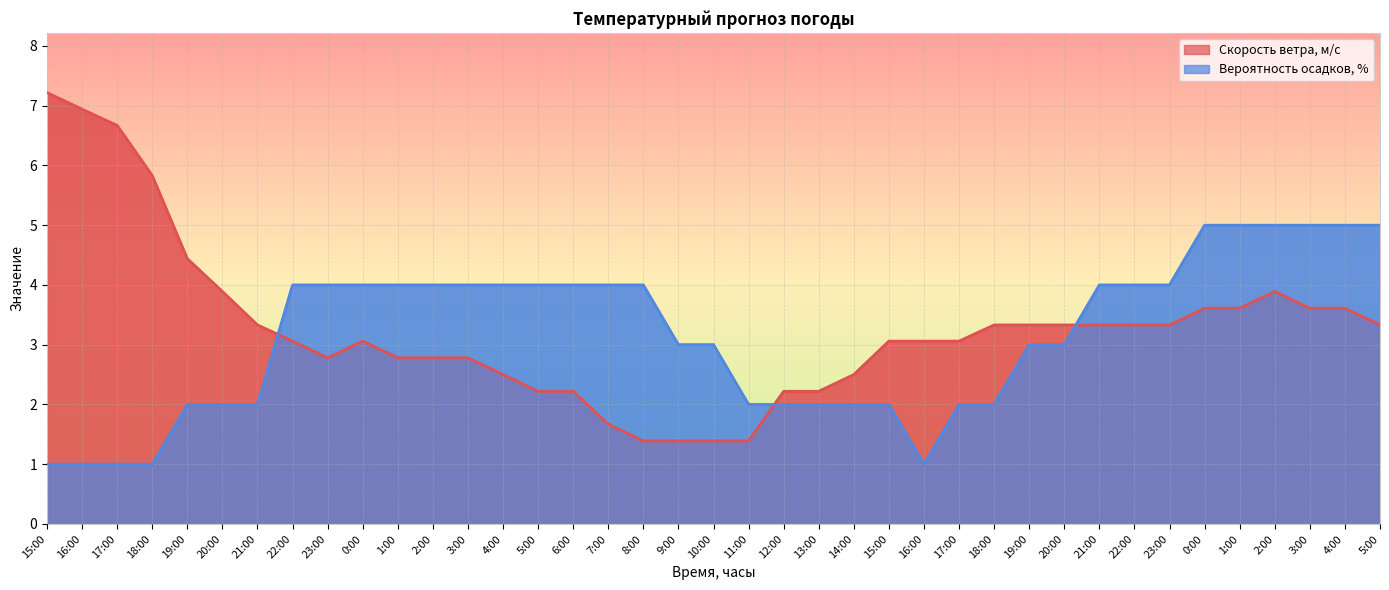

Does the chart display data point markers on the line(s)?

No